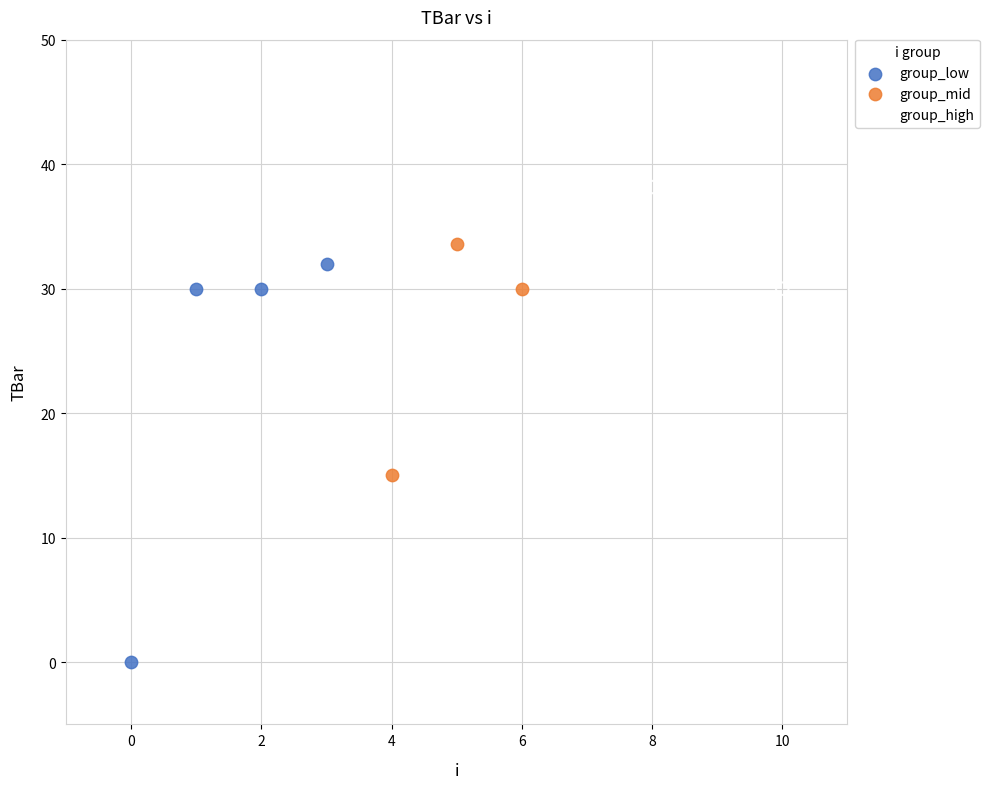

Which series reaches the minimum Y coordinate?

group_low